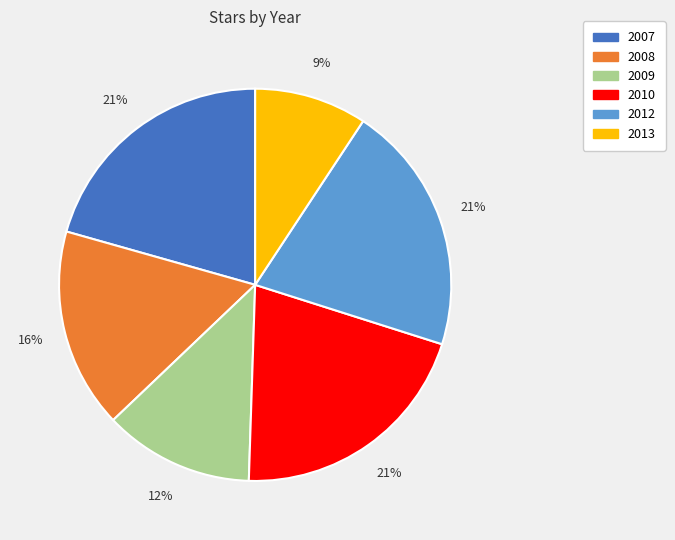

How many segments does this pie chart have?

6